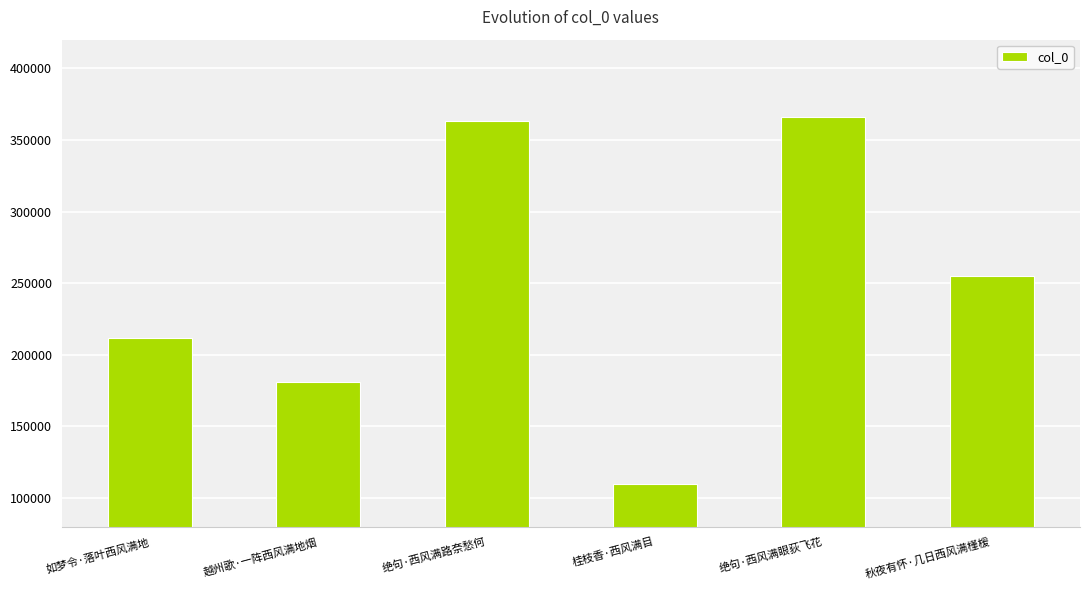

What is the value of the 5th bar from the left?

366077